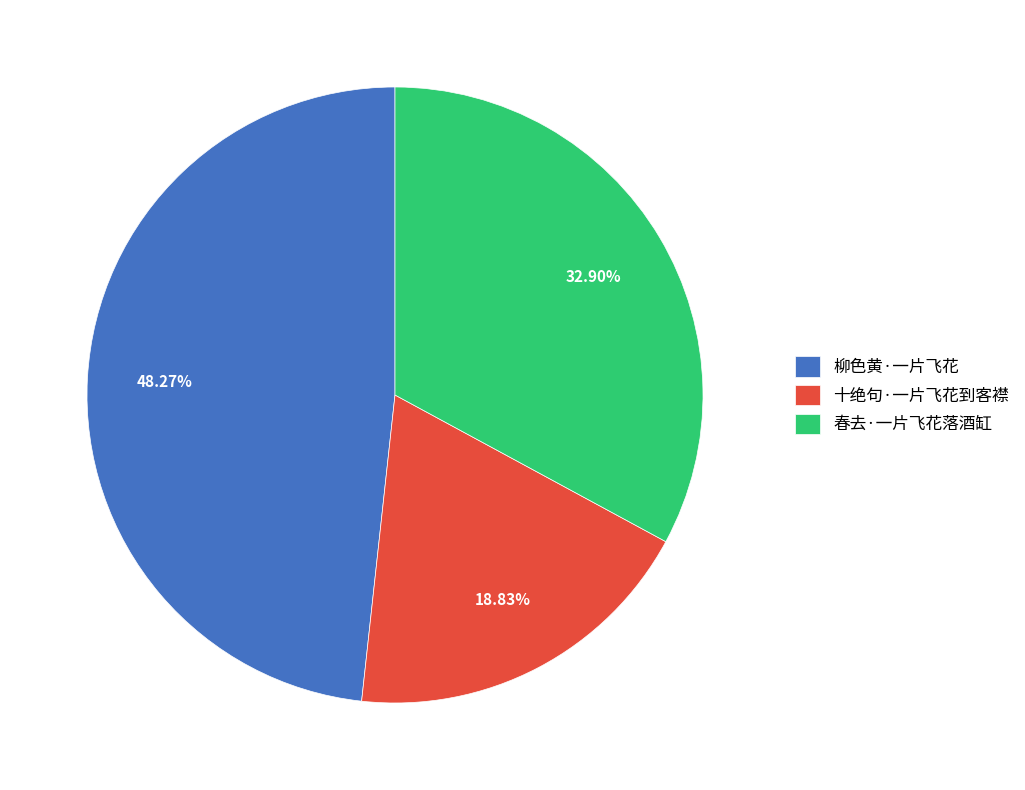

To the nearest percent, what portion does 十绝句·一片飞花到客襟 represent?

19%